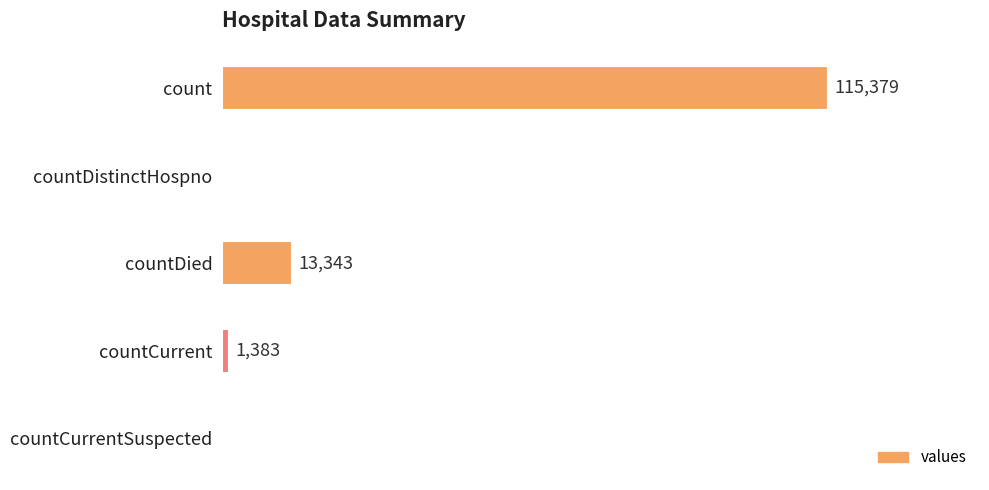

Where is the data nearest to the value 57689?

countDied